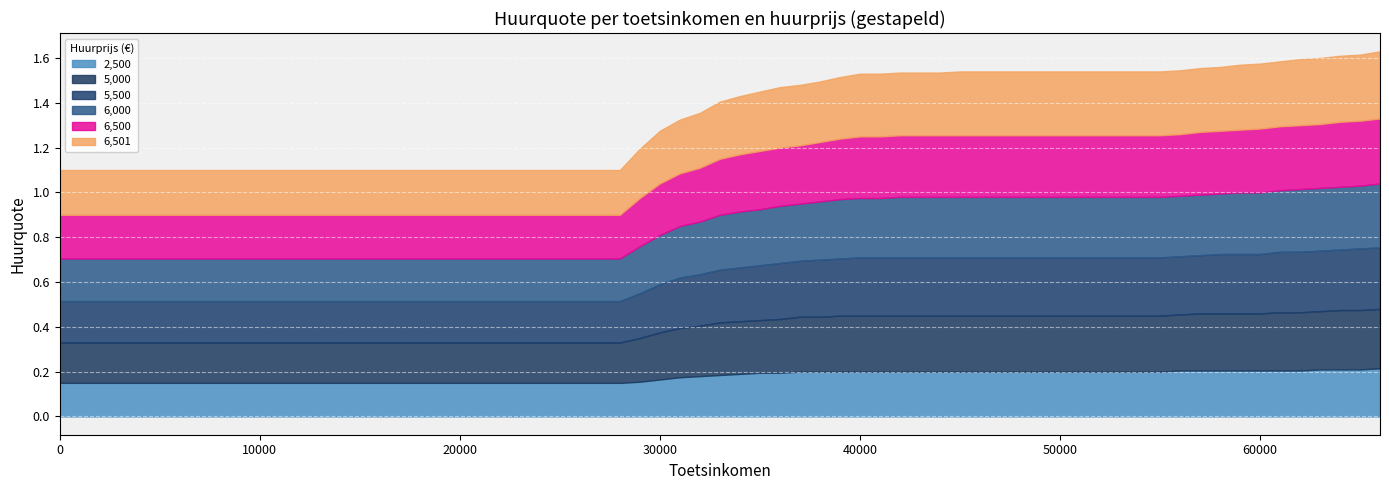

At which category is the sum across all series the highest?

66000